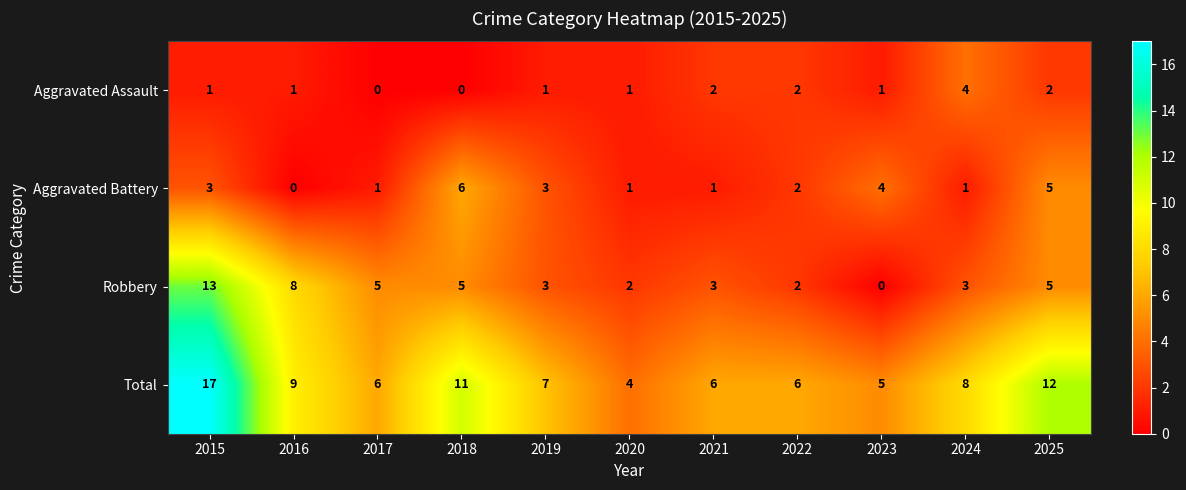

What is the difference between the maximum and minimum values in the Aggravated Battery series?

6